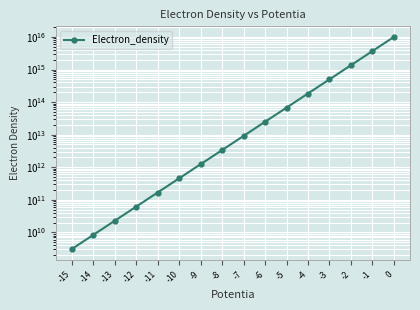

Reading left to right, transcribe all the data shown in this chart.

3082040577.7	8373669108.9	22750620109.4	61811699105.2	167937670617.4	456273838458.4	1239661208210.4	3368064924199.7	9150775436460.5	24861958713110.2	67548045009340.1	183522884790964.1	498617676312324.8	1354706185085770.2	3680633349147630.5	10000000000000000.0